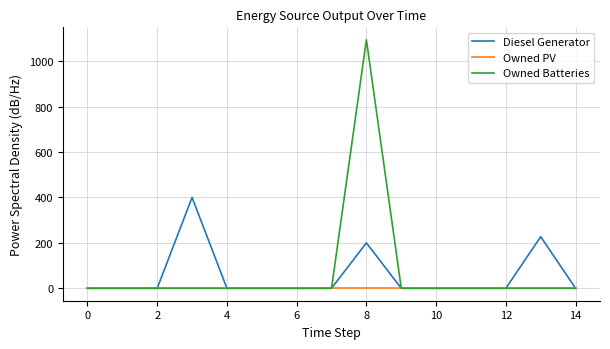

Which series has the largest total across all categories?

Owned Batteries